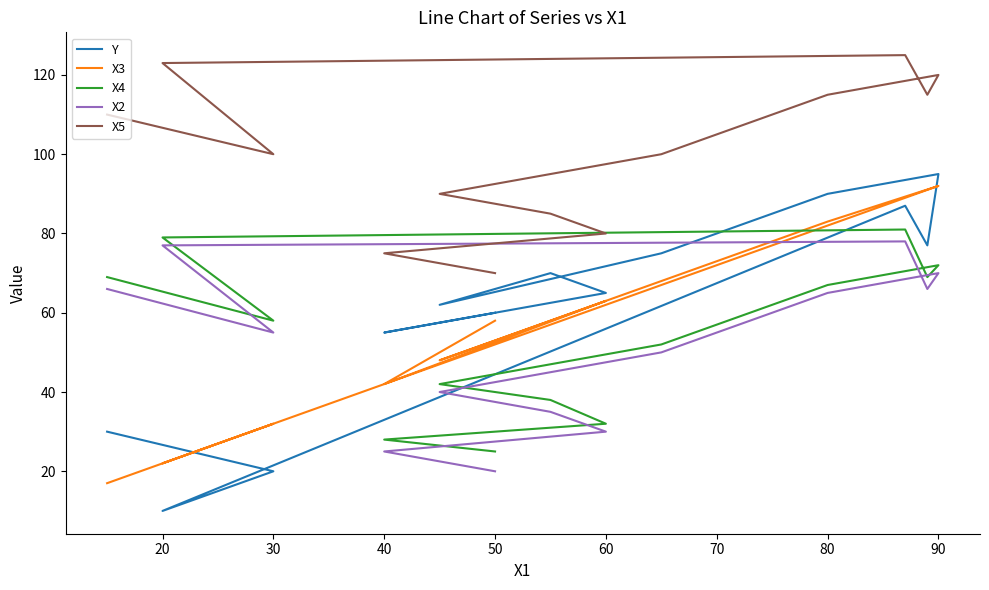

What is the highest value of the X3 series?

92